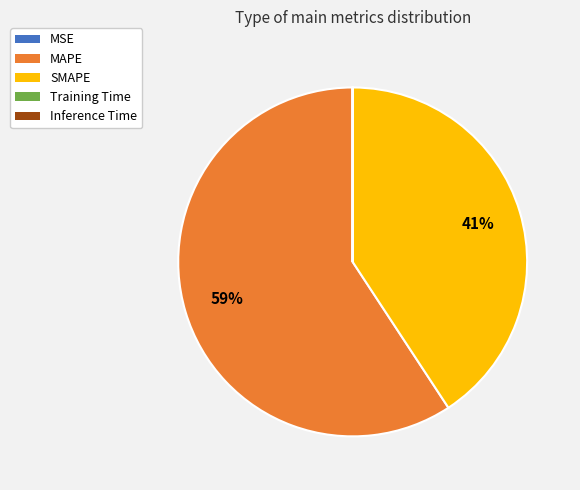

Is it true that MAPE is 59% of the pie?

True